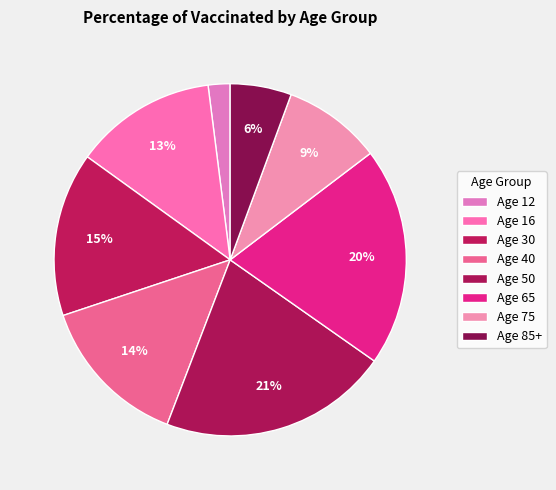

Which category has the smallest portion of the pie?

Age 12